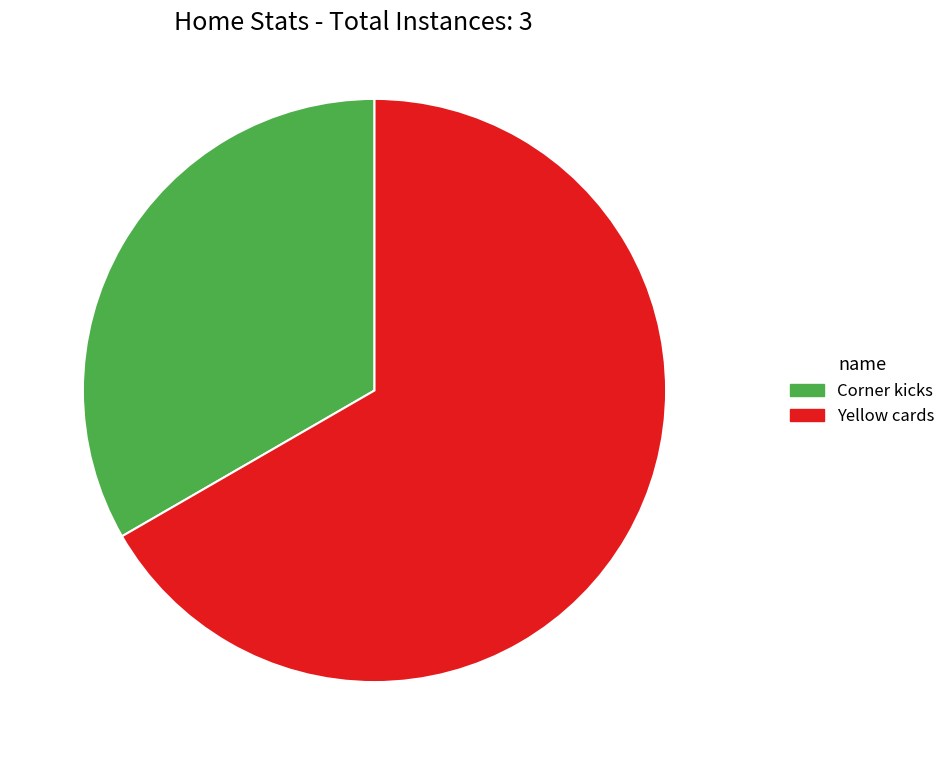

How many slices are in this pie chart?

2